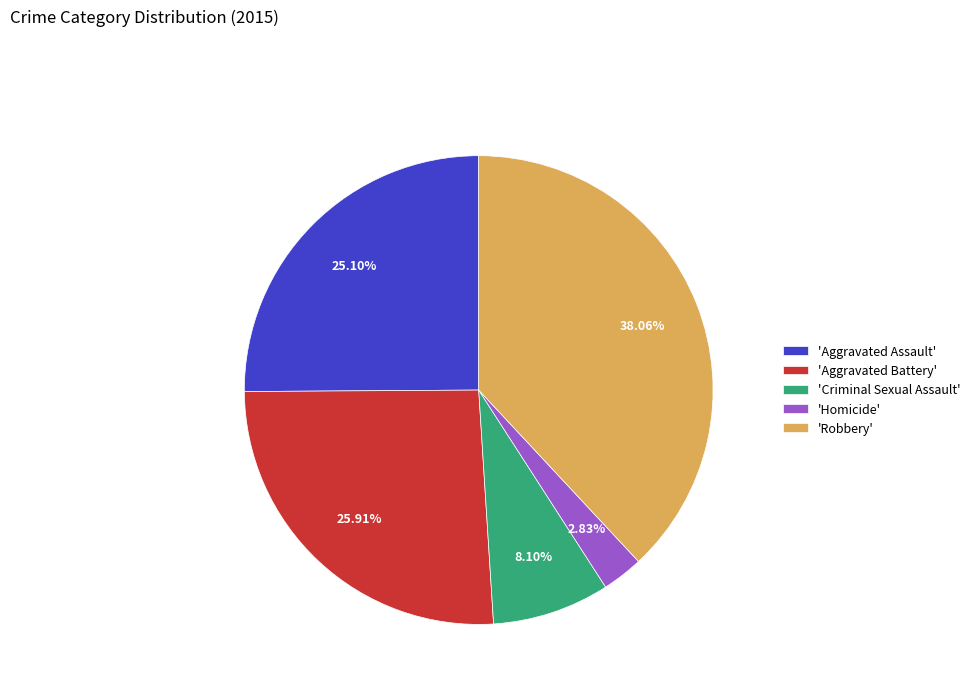

What is the ratio of the value at 'Aggravated Assault' to the value at 'Homicide'?

8.9